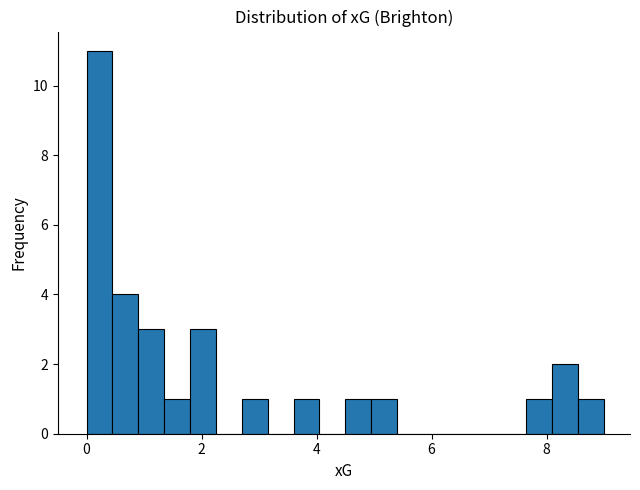

Around what value on the x-axis is the tallest bar? Give the approximate position of its centre, as read against the axis.

0.2